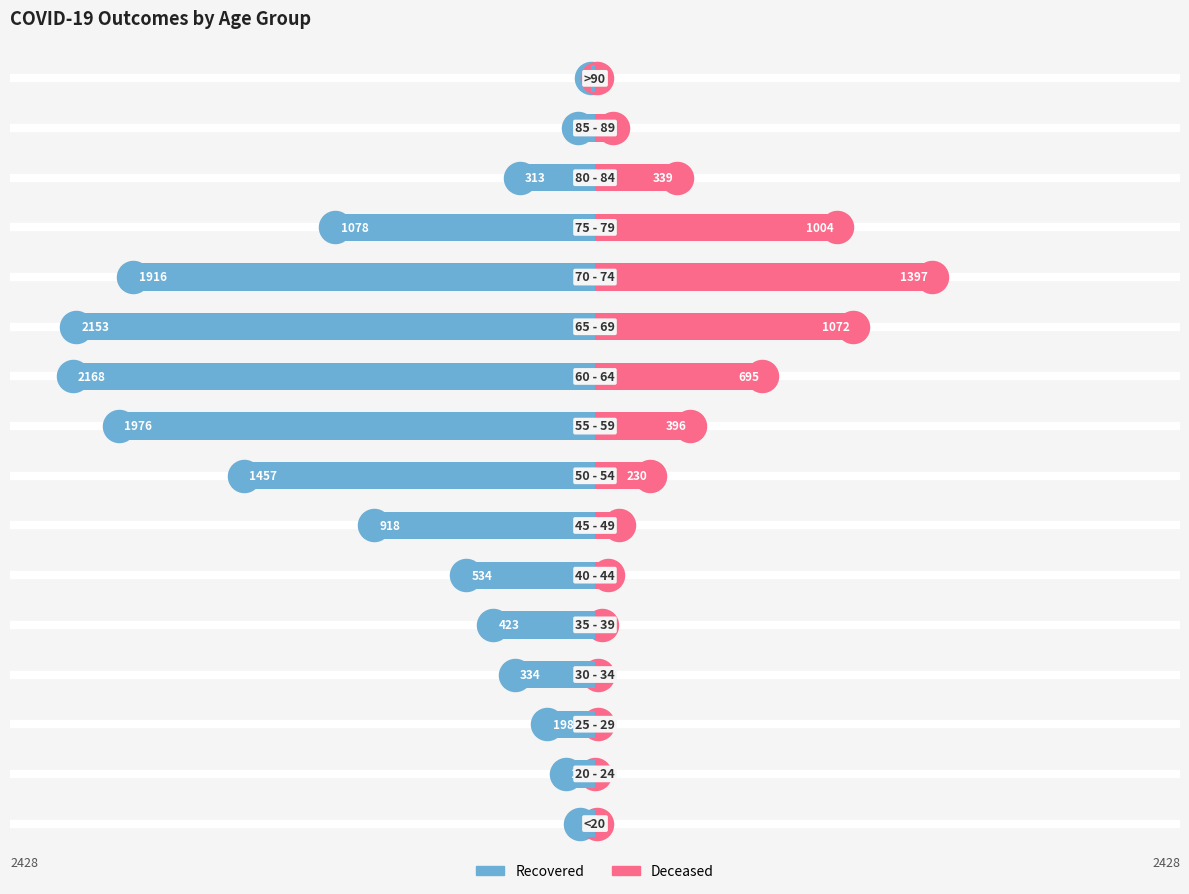

Reading left to right, transcribe all the data shown in this chart.

recovered_patients: -62	-121	-198	-334	-423	-534	-918	-1457	-1976	-2168	-2153	-1916	-1078	-313	-72	-17
deceased_patients: 8	2	13	14	27	54	99	230	396	695	1072	1397	1004	339	73	9